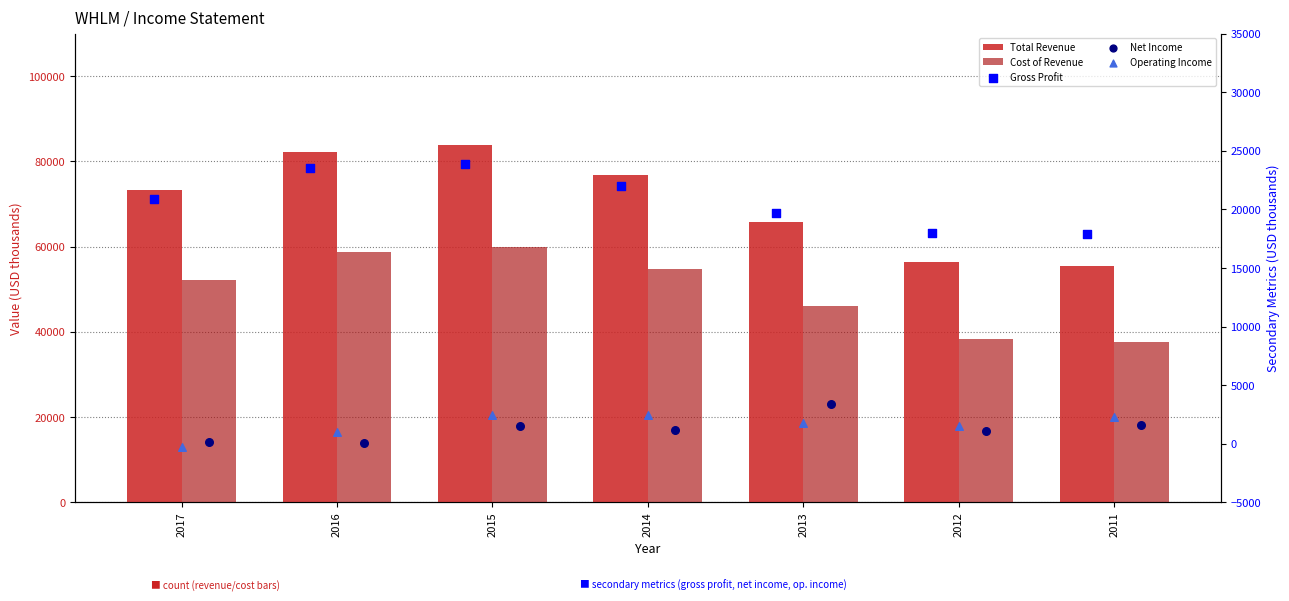

Which series reaches the maximum Y coordinate?

Total Revenue